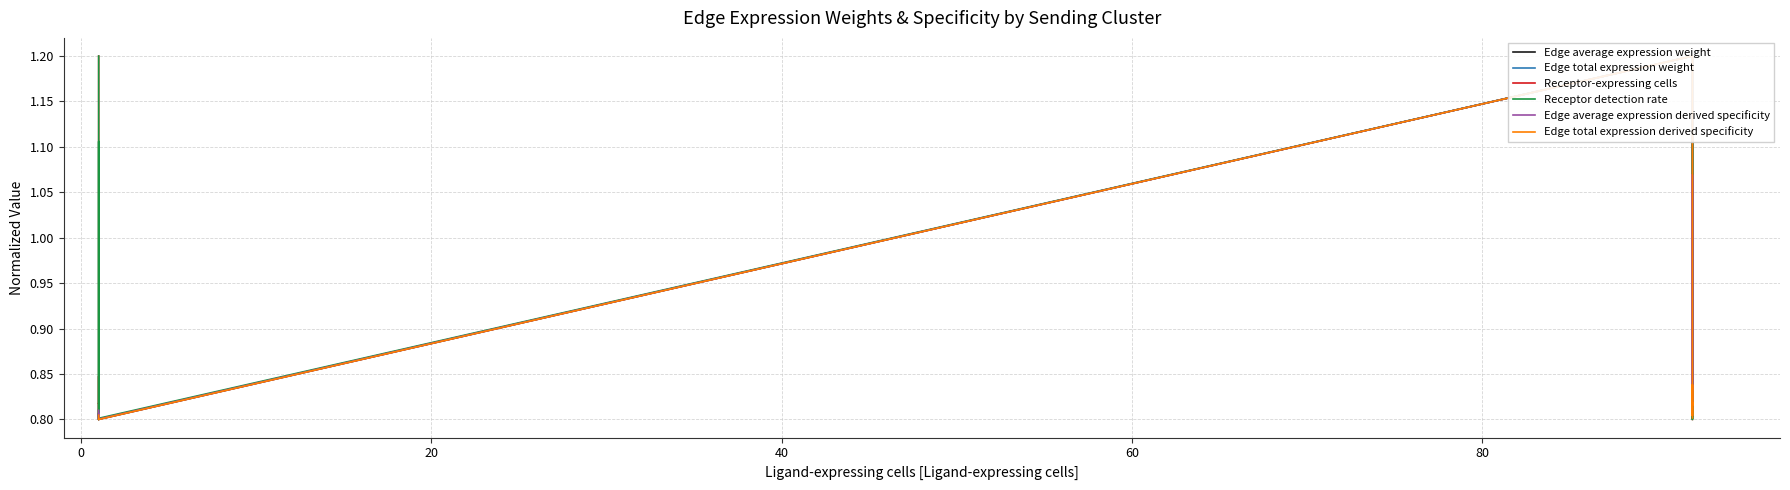

How many lines are shown in the chart?

6